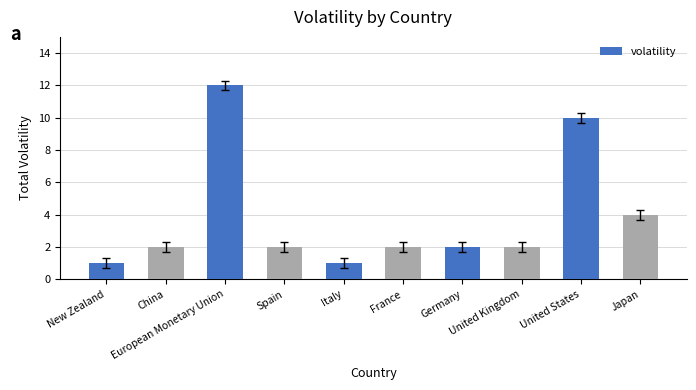

What is the sum of all values?

38